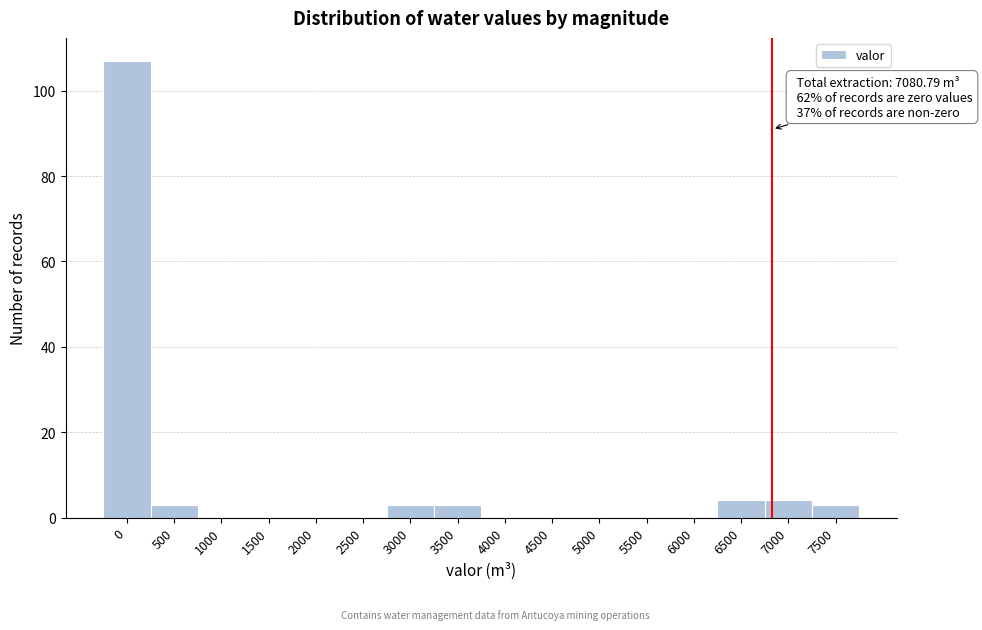

Reading left to right, list all the values displayed in this chart.

0=107	500=3	1000=0	1500=0	2000=0	2500=0	3000=3	3500=3	4000=0	4500=0	5000=0	5500=0	6000=0	6500=4	7000=4	7500=3